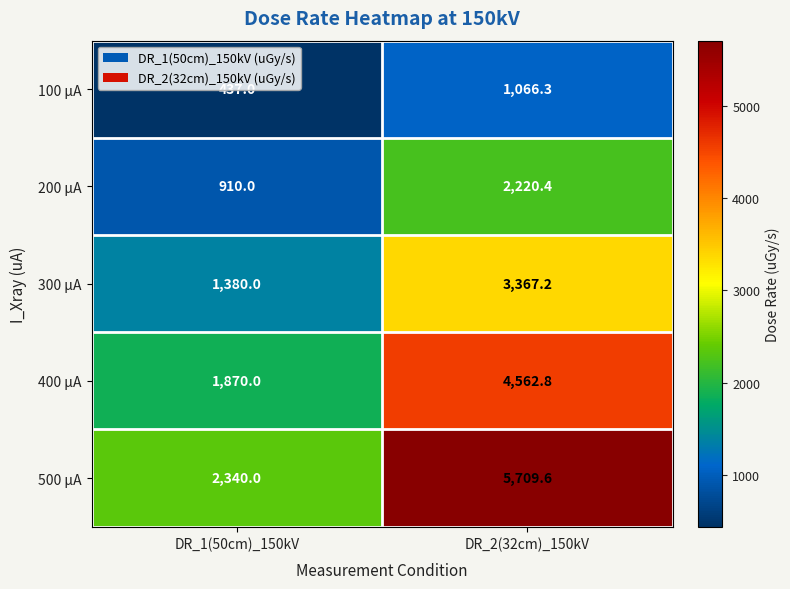

How many categories are shown in the chart?

2